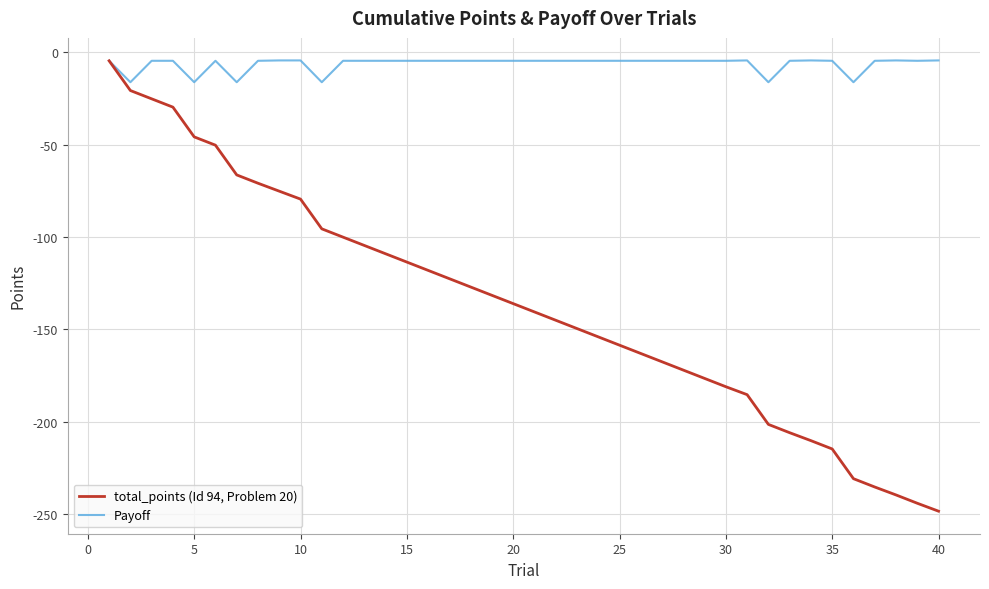

List the series in order of their peak value, lowest first.

total_points (Id 94, Problem 20), Payoff